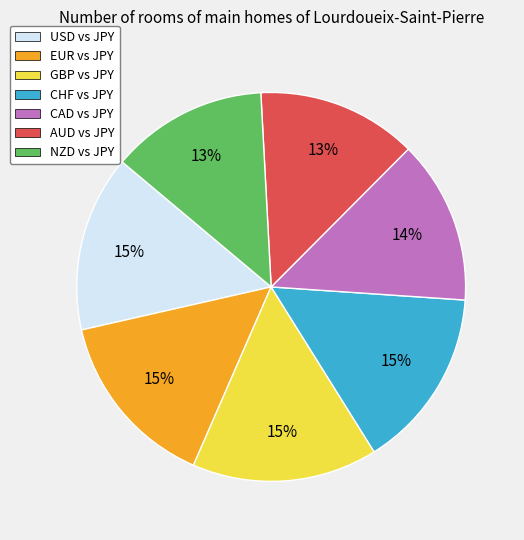

What percentage is the CAD slice, to the nearest percent?

14%